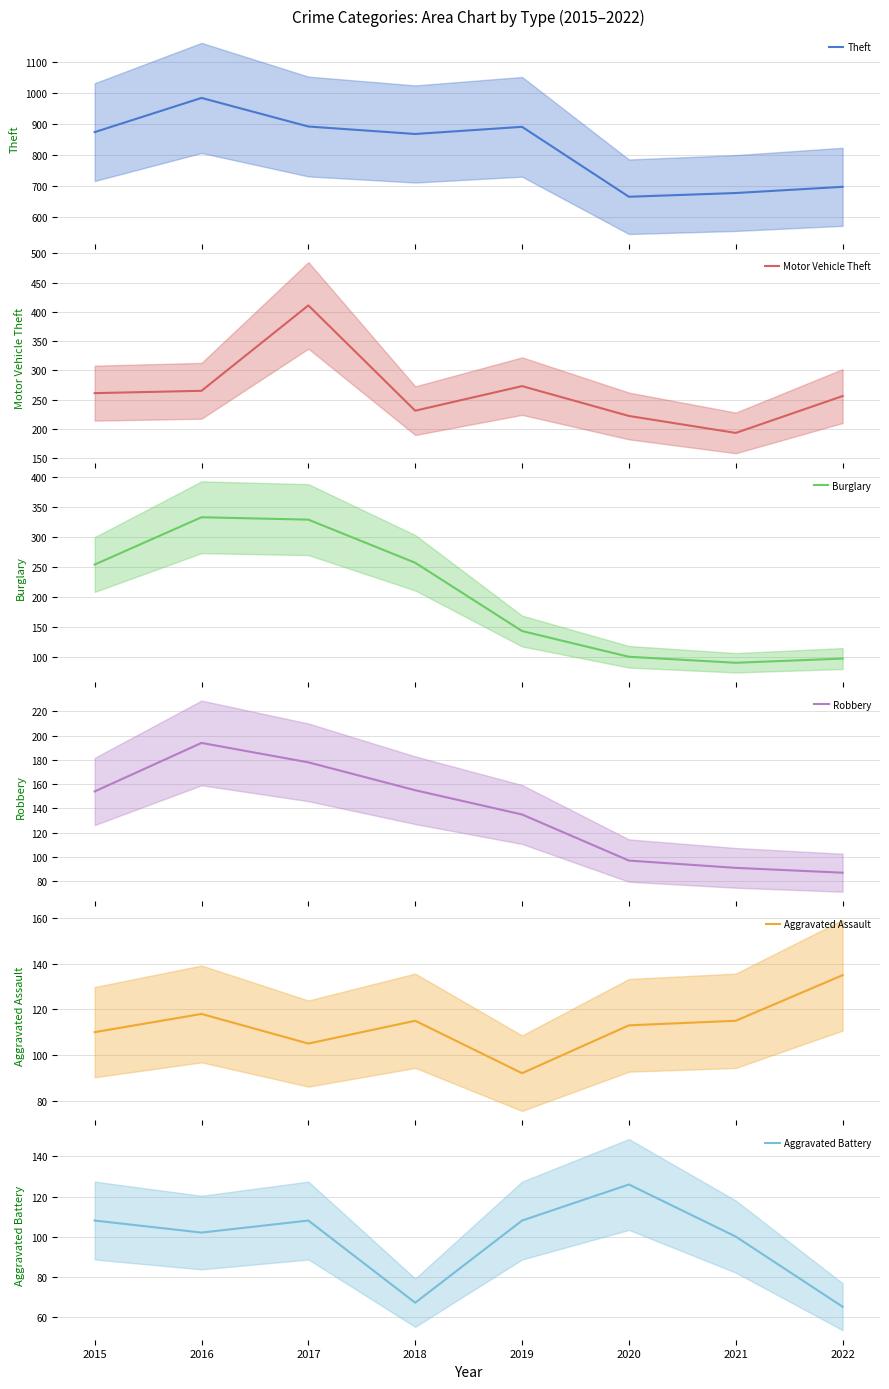

The value of Aggravated Assault at 2017 is 105. True or false?

True